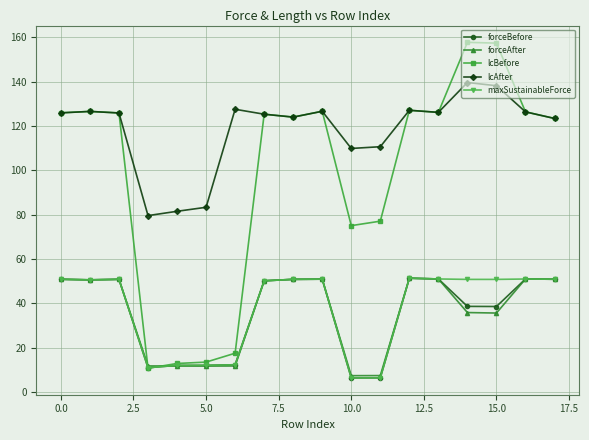

What is the minimum value for forceBefore?

6.3